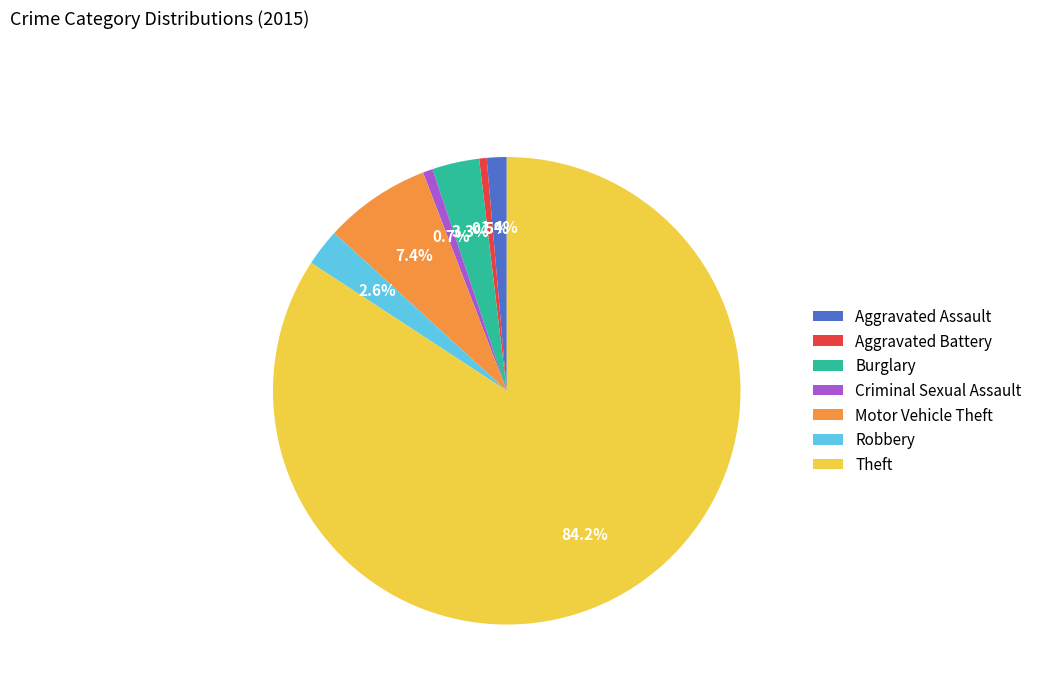

Between Robbery and Theft, which is larger?

Theft